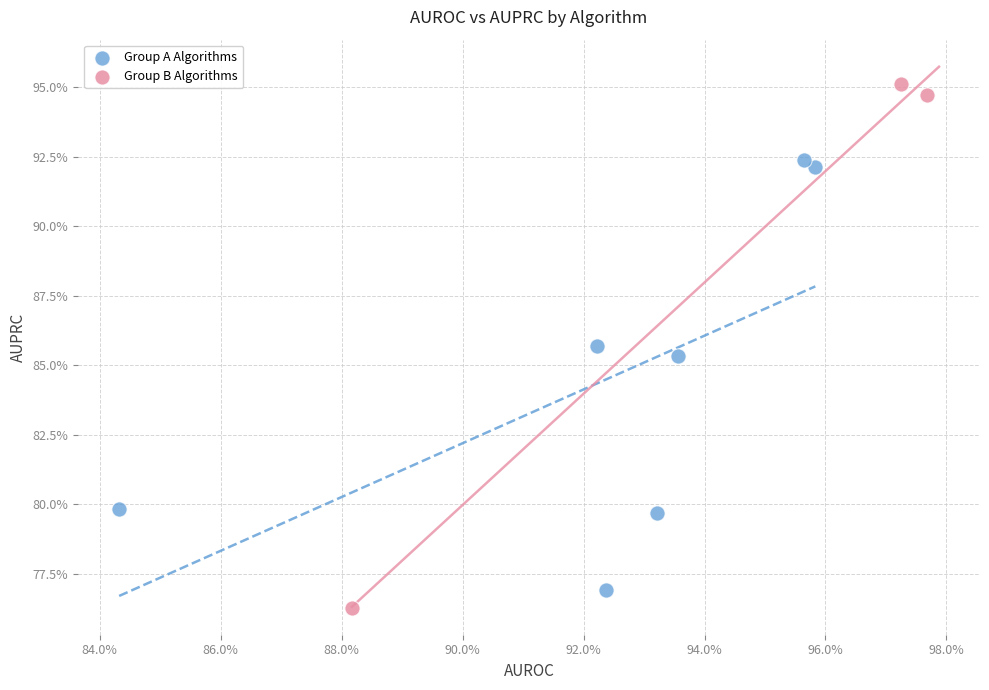

Which series reaches the maximum Y coordinate?

Group B Algorithms